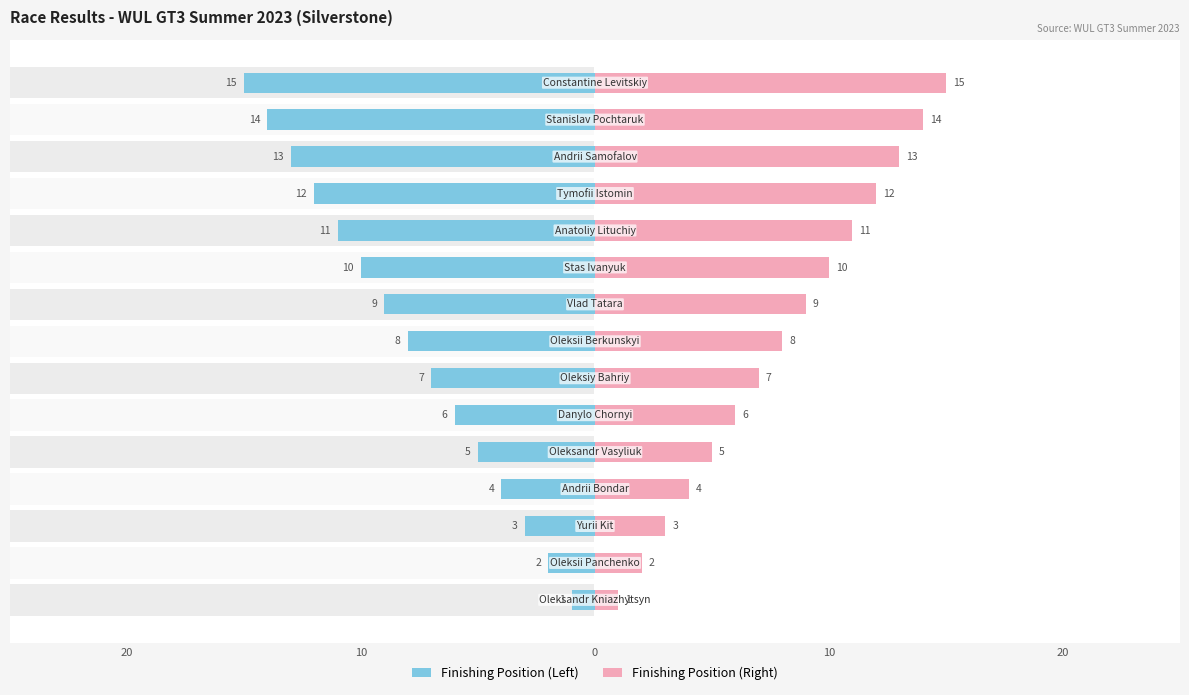

What is the greatest value displayed?

15